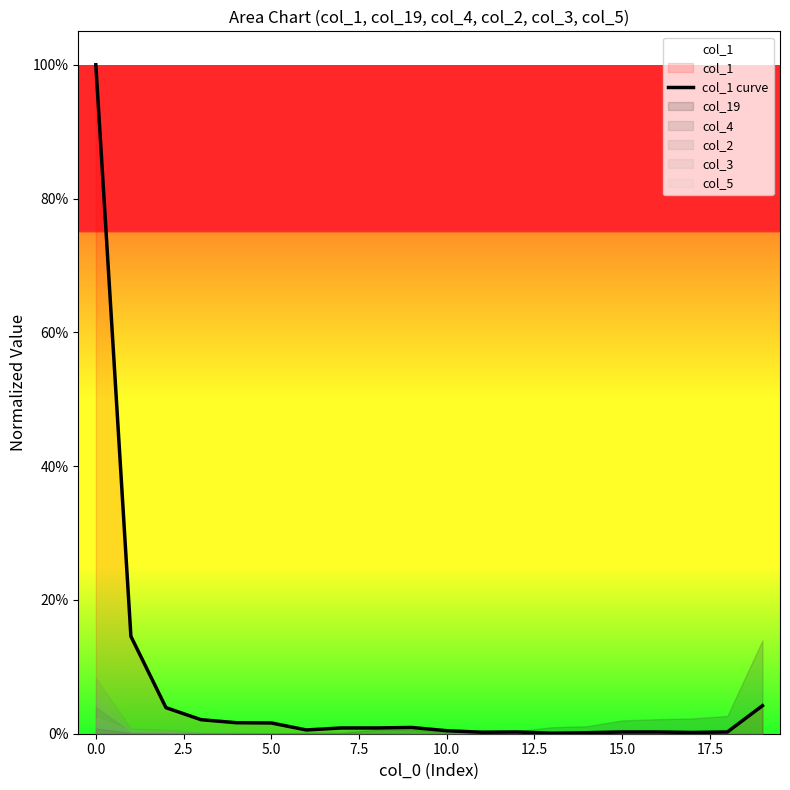

Where is the data nearest to the value 0?

13